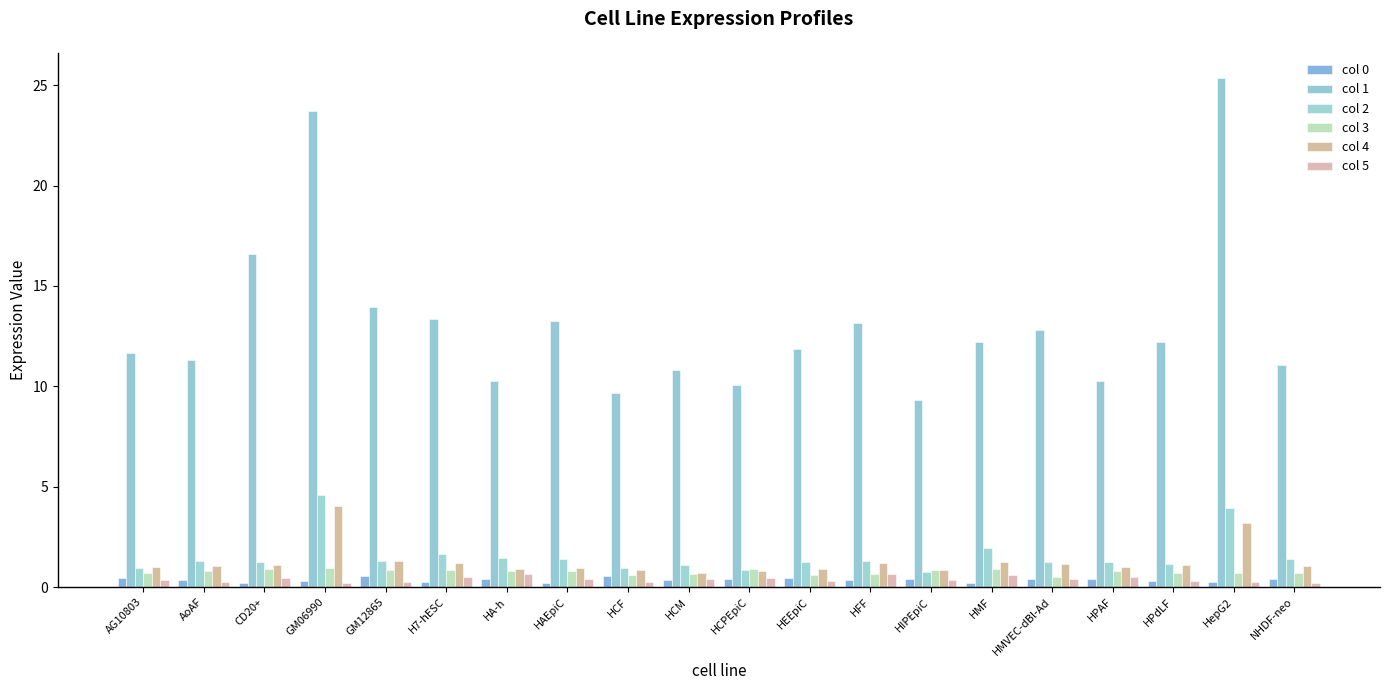

At GM12865, list the series in order from largest to smallest.

col 1, col 4, col 2, col 3, col 0, col 5